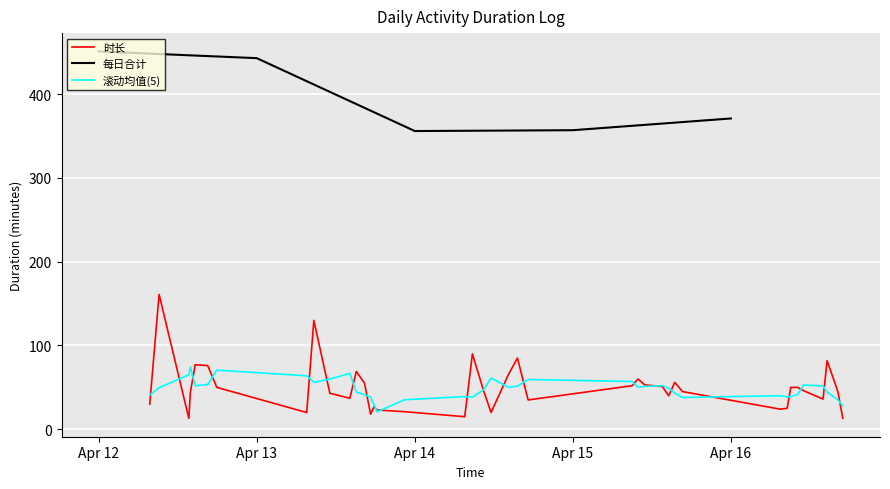

Between 2021-04-15 15:29 and 2021-04-12 16:33, which is larger?

2021-04-12 16:33